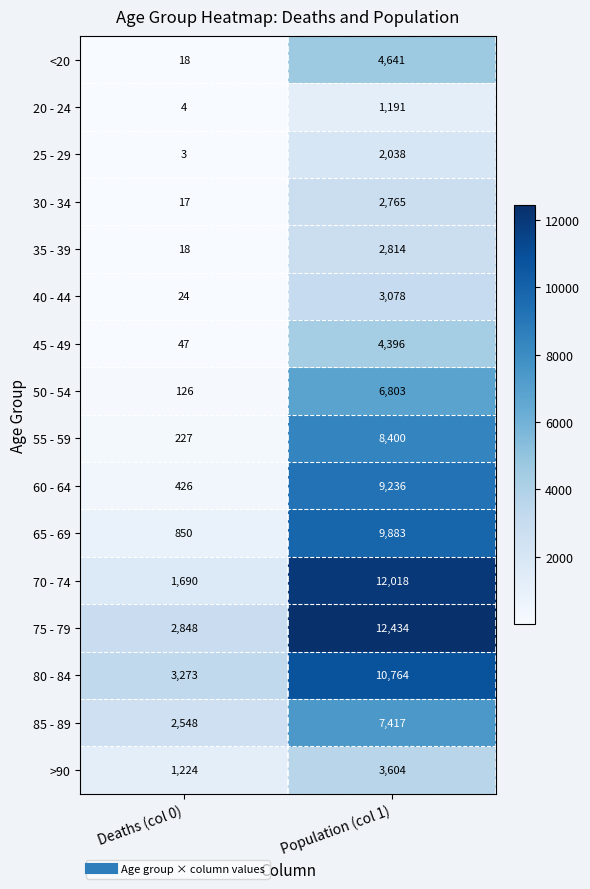

Is it true that 50 - 54 equals 171 at Deaths (col 0)?

False